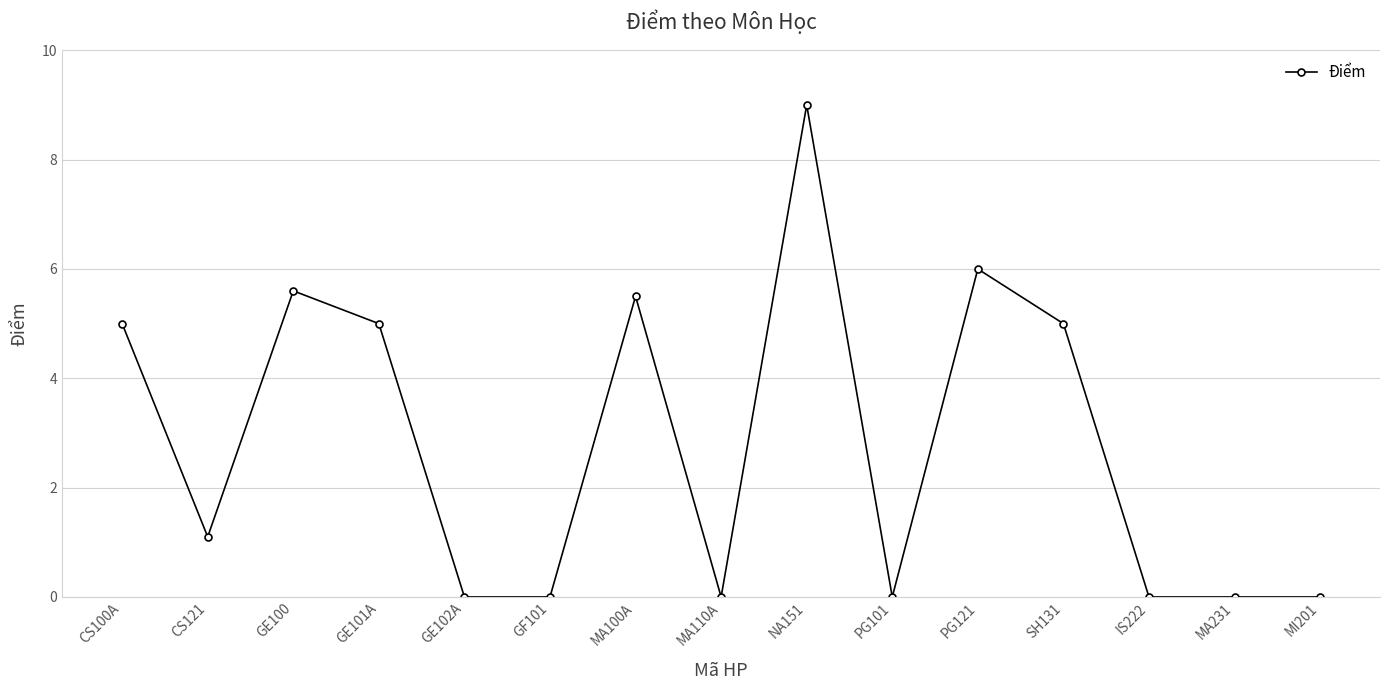

What is the difference between the values at GE100 and CS121?

4.5